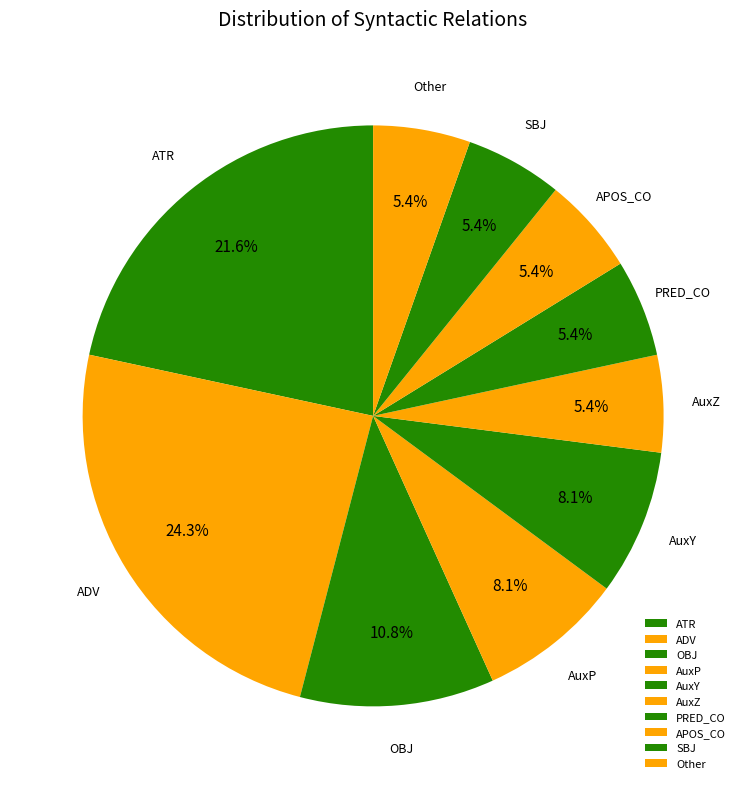

True or false: AuxZ accounts for 1% of the total.

False